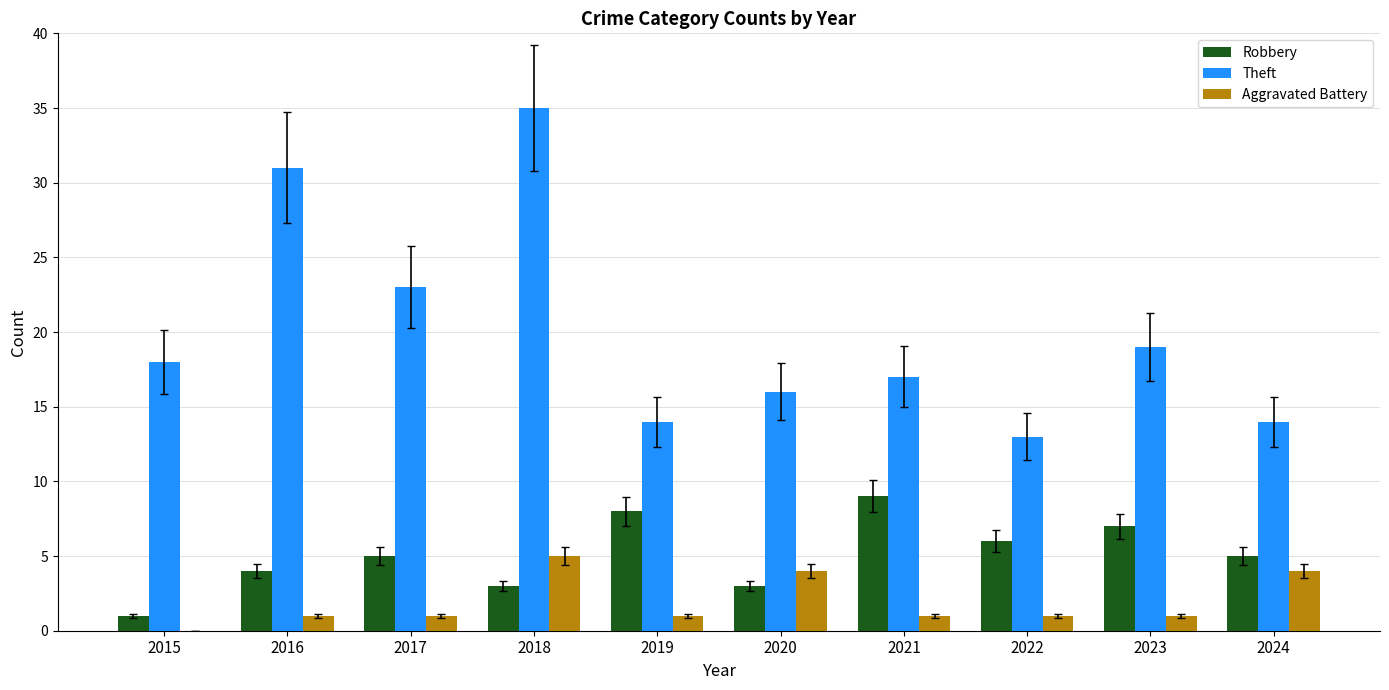

True or false: Theft has a value of 36 at 2017.

False